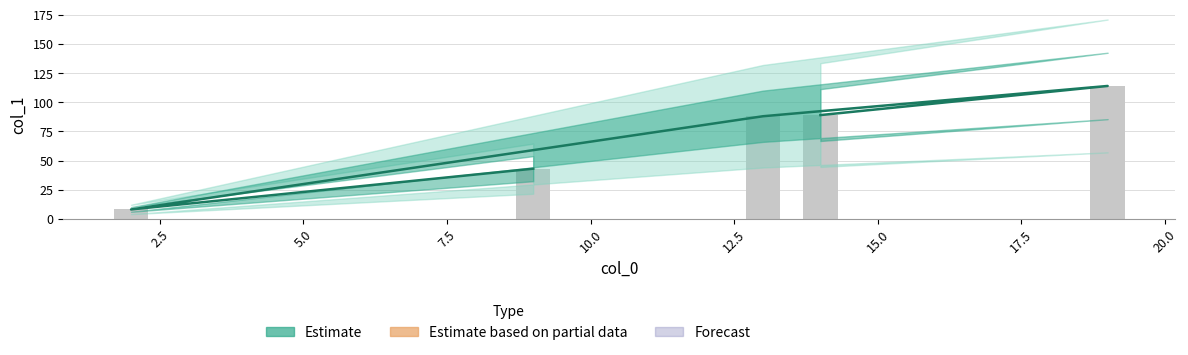

Are the bars grouped side by side (vs. stacked)?

No